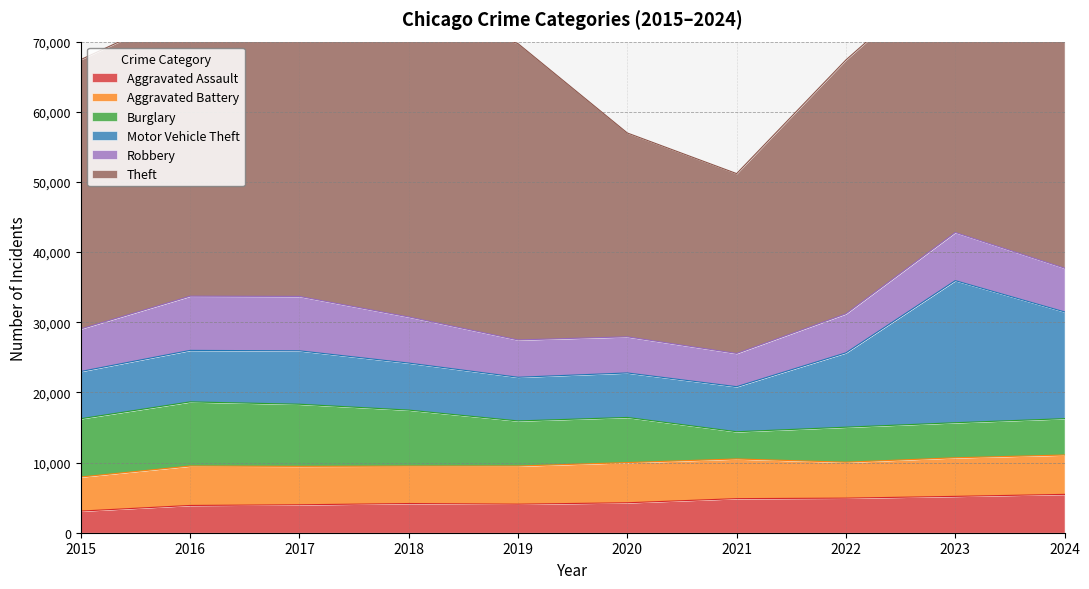

What is the sum of the Robbery values at 2020 and 2022?

10714